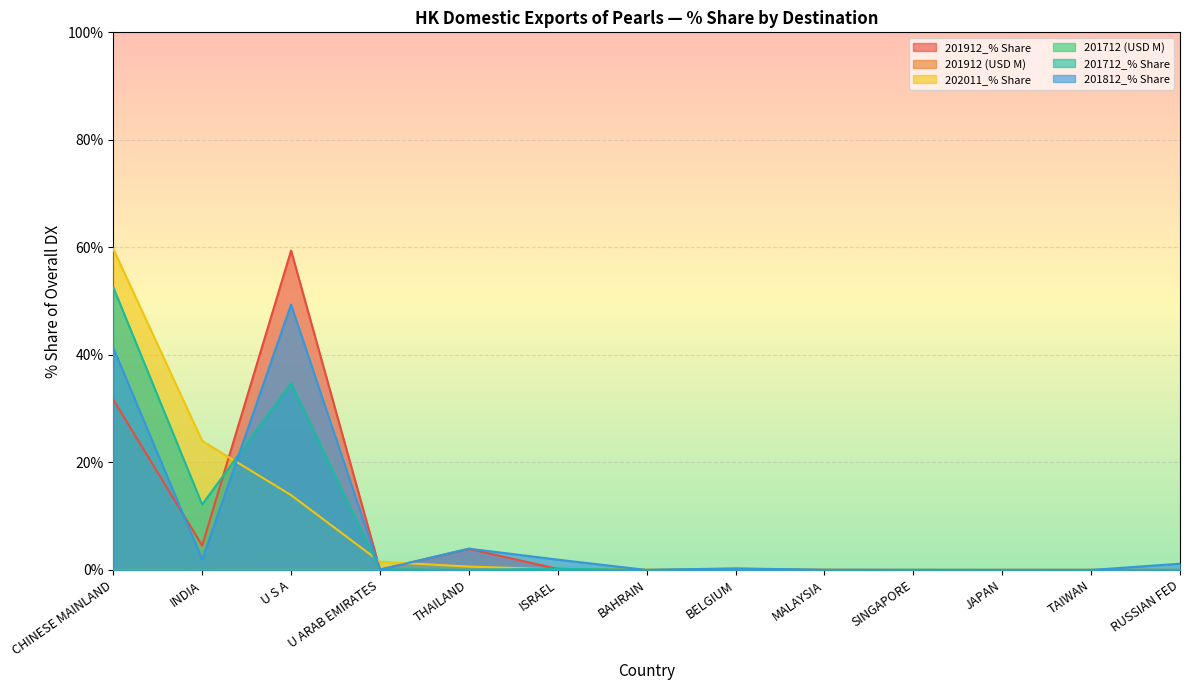

Which category has the highest value across all series?

CHINESE MAINLAND